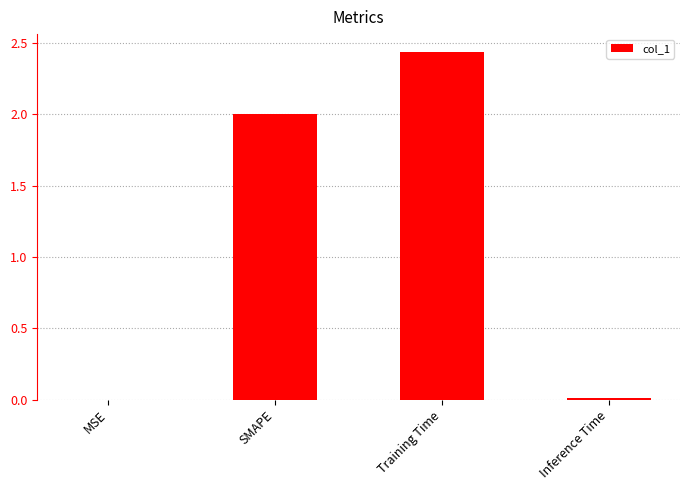

Which category has the highest value across all series?

Training Time